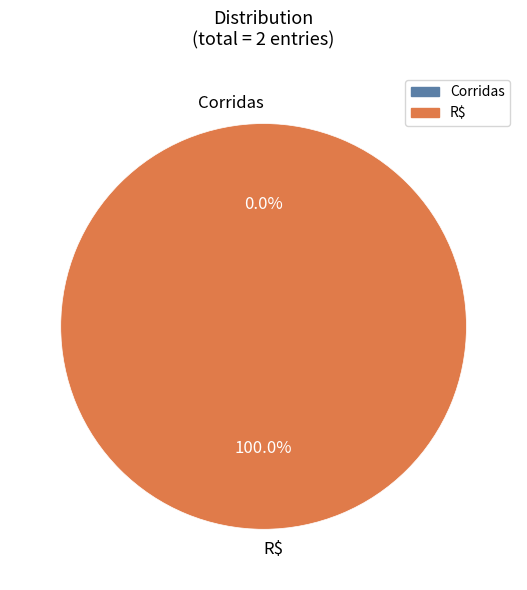

What is the majority slice?

R$